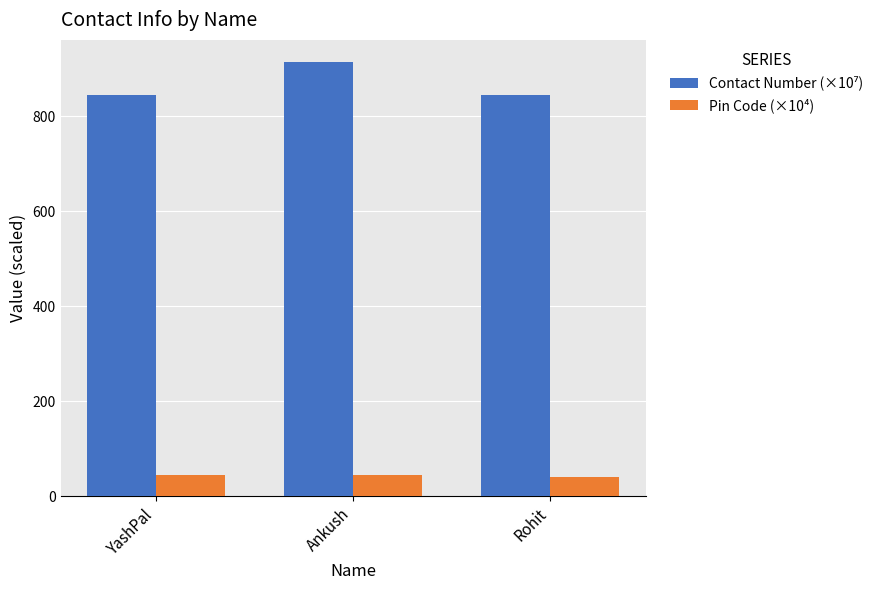

Is it true that Pin Code (×10⁴) equals 41.1 at Rohit?

True